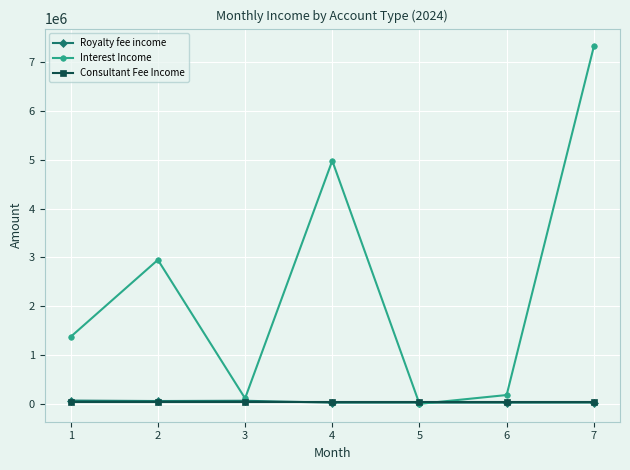

Which series ends up on top after the final intersection of Interest Income and Royalty fee income?

Interest Income